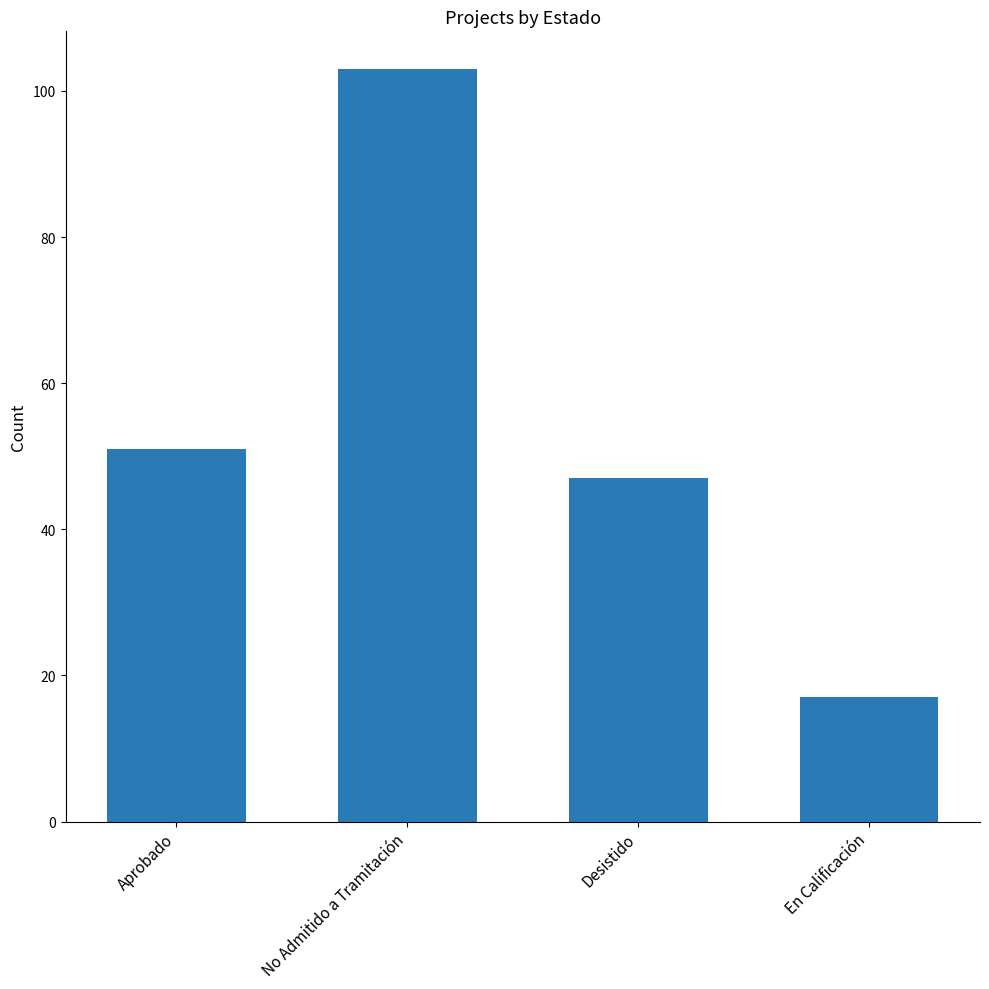

How many bars are there in total?

4